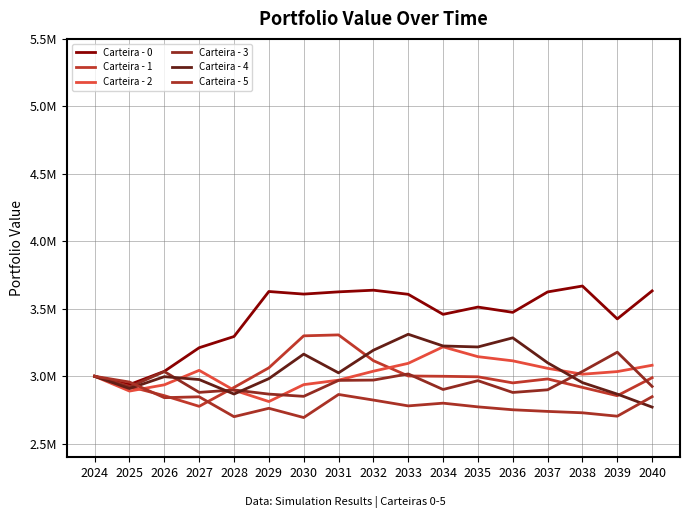

Which has a higher value, 2038 or 2029?

2038